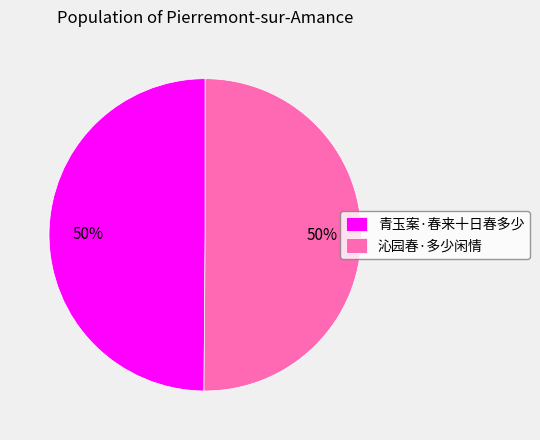

What is the ratio of the value at 沁园春·多少闲情 to the value at 青玉案·春来十日春多少?

1.0